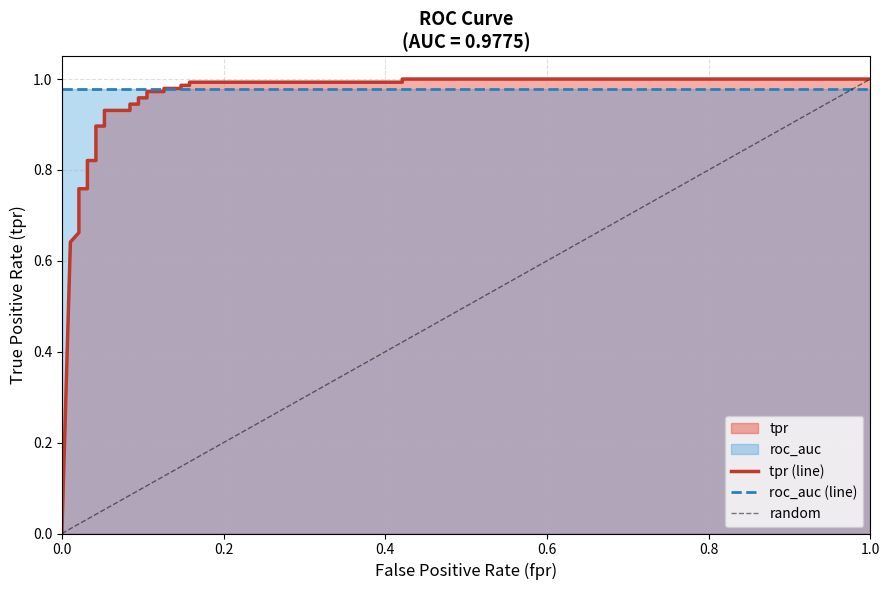

The chart shows a value of 1.0 at 0.1263157894736842. True or false?

True